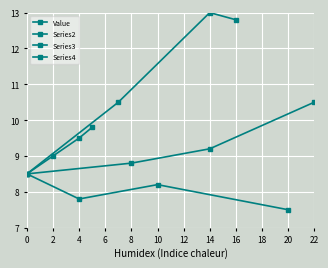

What are all the series names shown in the legend?

Value, Series2, Series3, Series4